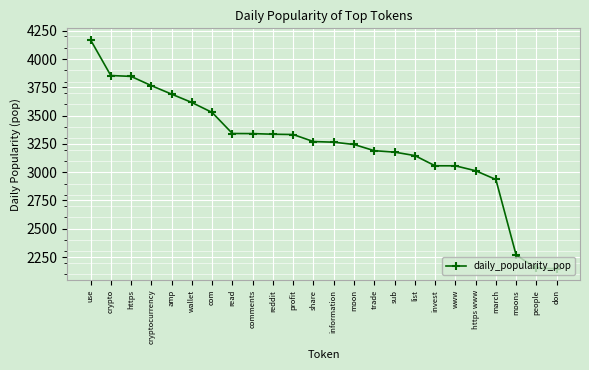

Approximately how many times larger is the value at read compared to www?

1.1